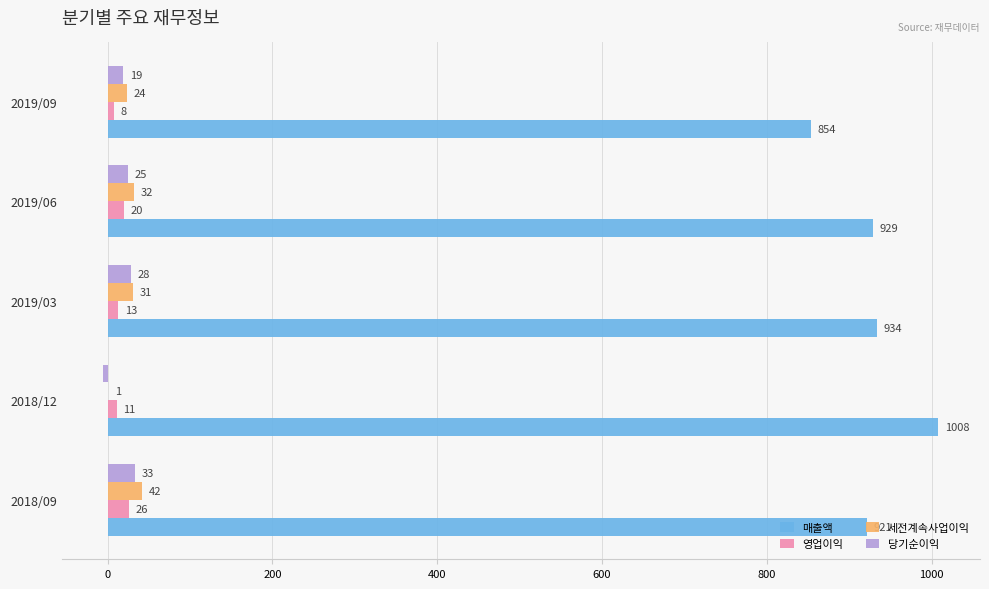

What is the sum of the 당기순이익 values at 2019/03 and 2019/06?

53